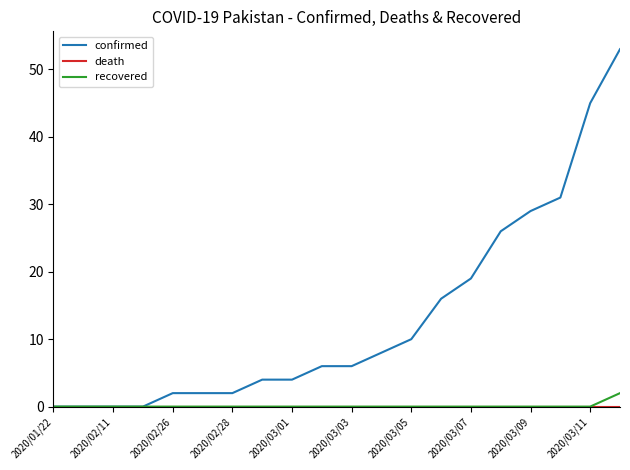

What is the difference between the second highest and second lowest values in the confirmed series?

45